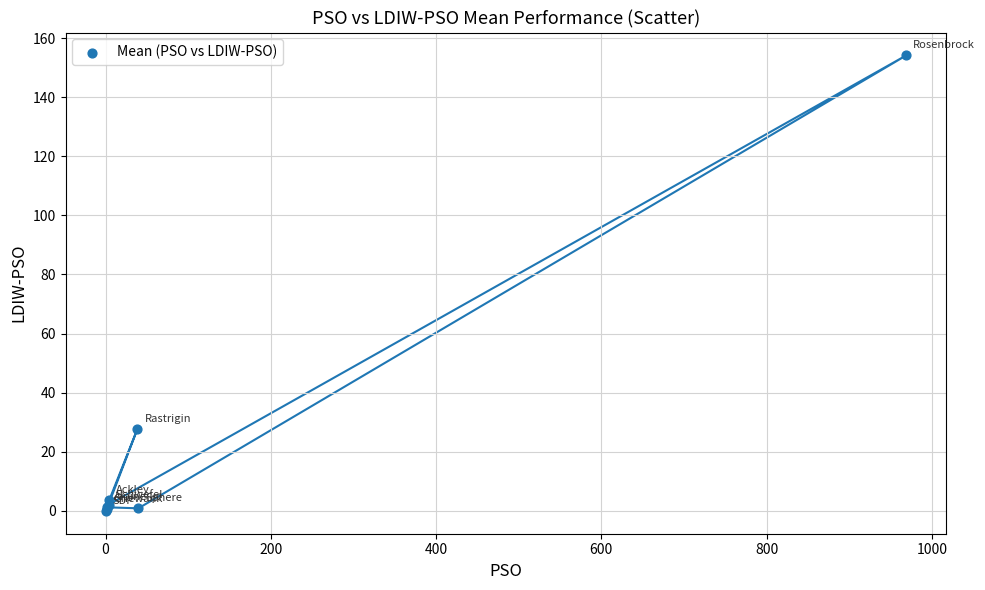

What Y value in the scatter plot is closest to 77?

27.8